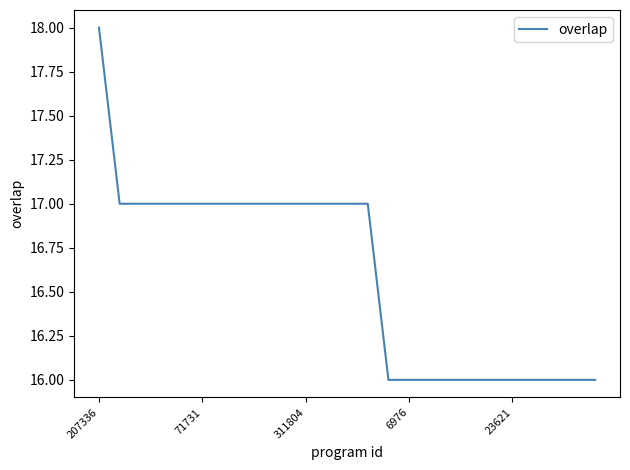

Reading right to left, extract all data points from this chart.

16	16	16	16	16	16	16	16	16	16	16	17	17	17	17	17	17	17	17	17	17	17	17	17	18